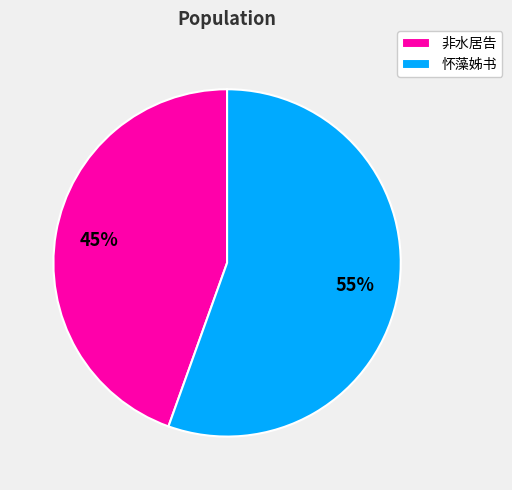

Which slice is the largest?

怀藻姊书